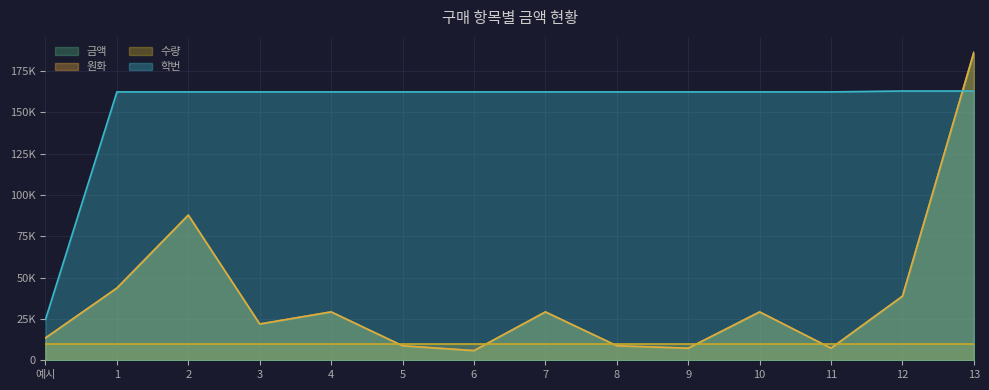

Which label corresponds to the smallest value in the chart?

6